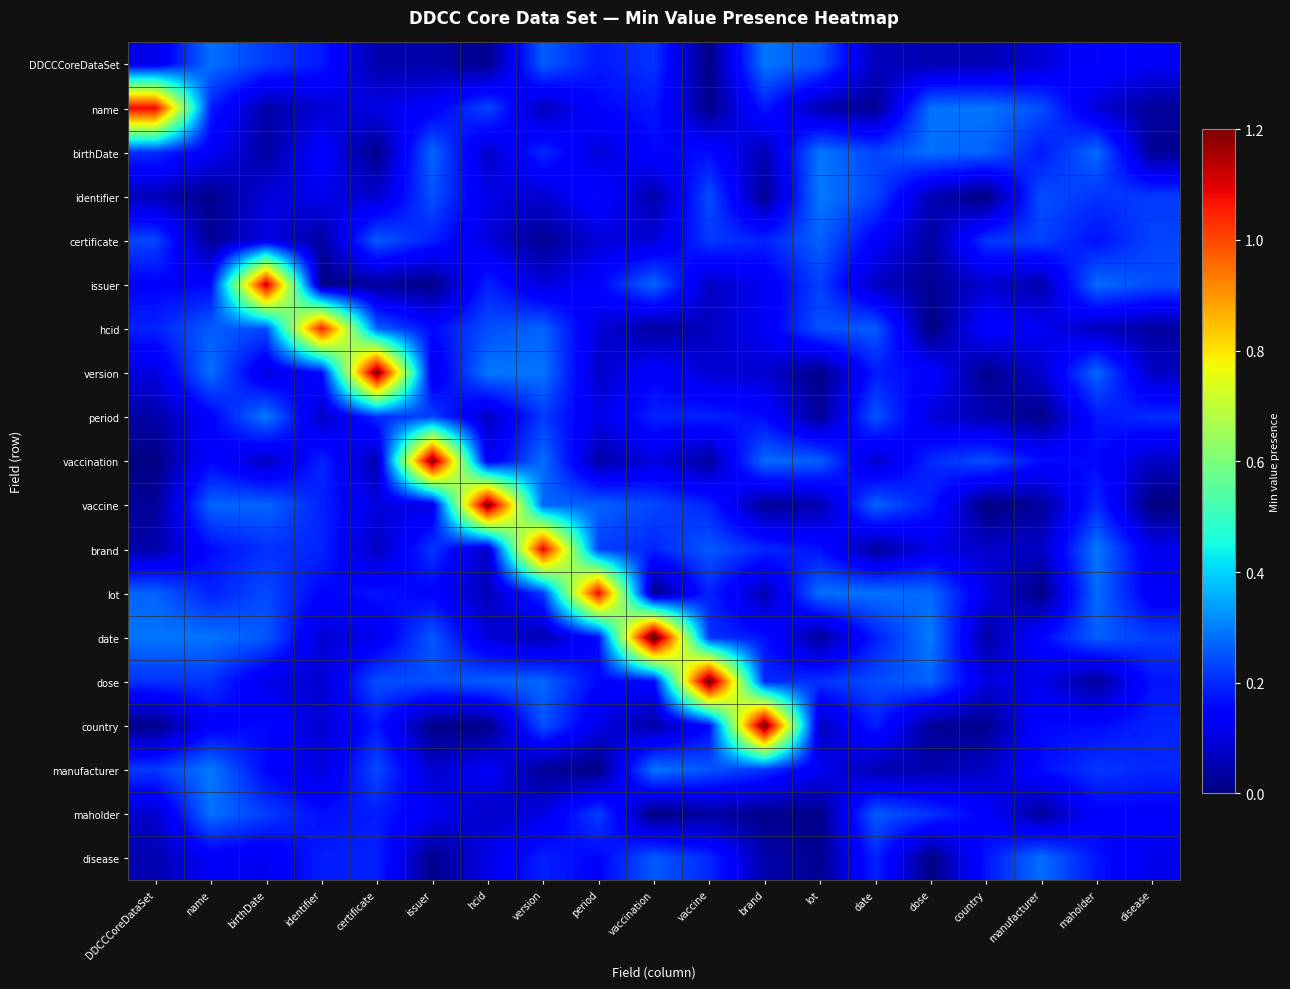

Reading right to left, what are all the values shown in this chart?

DDCCCoreDataSet: disease=0.1	maholder=0.2	manufacturer=0.1	country=0.1	dose=0.1	date=0.1	lot=0.2	brand=0.3	vaccine=0.0	vaccination=0.2	period=0.2	version=0.3	hcid=0.0	issuer=0.0	certificate=0.0	identifier=0.2	birthDate=0.2	name=0.3	DDCCCoreDataSet=0.1
name: disease=0.0	maholder=0.1	manufacturer=0.2	country=0.3	dose=0.3	date=0.0	lot=0.1	brand=0.2	vaccine=0.0	vaccination=0.2	period=0.2	version=0.1	hcid=0.2	issuer=0.1	certificate=0.1	identifier=0.1	birthDate=0.0	name=0.2	DDCCCoreDataSet=1.1
birthDate: disease=0.0	maholder=0.3	manufacturer=0.2	country=0.3	dose=0.3	date=0.2	lot=0.3	brand=0.1	vaccine=0.2	vaccination=0.2	period=0.1	version=0.2	hcid=0.1	issuer=0.3	certificate=0.0	identifier=0.1	birthDate=0.0	name=0.1	DDCCCoreDataSet=0.2
identifier: disease=0.2	maholder=0.2	manufacturer=0.2	country=0.0	dose=0.1	date=0.2	lot=0.3	brand=0.0	vaccine=0.2	vaccination=0.0	period=0.2	version=0.1	hcid=0.1	issuer=0.2	certificate=0.1	identifier=0.1	birthDate=0.1	name=0.0	DDCCCoreDataSet=0.1
certificate: disease=0.2	maholder=0.2	manufacturer=0.2	country=0.2	dose=0.0	date=0.1	lot=0.3	brand=0.2	vaccine=0.2	vaccination=0.1	period=0.1	version=0.0	hcid=0.1	issuer=0.2	certificate=0.3	identifier=0.0	birthDate=0.1	name=0.0	DDCCCoreDataSet=0.2
issuer: disease=0.2	maholder=0.3	manufacturer=0.0	country=0.1	dose=0.0	date=0.1	lot=0.2	brand=0.1	vaccine=0.1	vaccination=0.3	period=0.2	version=0.1	hcid=0.2	issuer=0.0	certificate=0.0	identifier=0.0	birthDate=1.1	name=0.2	DDCCCoreDataSet=0.1
hcid: disease=0.0	maholder=0.1	manufacturer=0.1	country=0.2	dose=0.0	date=0.3	lot=0.2	brand=0.1	vaccine=0.1	vaccination=0.0	period=0.1	version=0.3	hcid=0.2	issuer=0.2	certificate=0.3	identifier=1.1	birthDate=0.2	name=0.3	DDCCCoreDataSet=0.2
version: disease=0.1	maholder=0.3	manufacturer=0.1	country=0.0	dose=0.2	date=0.2	lot=0.0	brand=0.1	vaccine=0.1	vaccination=0.1	period=0.1	version=0.3	hcid=0.3	issuer=0.1	certificate=1.2	identifier=0.2	birthDate=0.1	name=0.3	DDCCCoreDataSet=0.1
period: disease=0.2	maholder=0.2	manufacturer=0.0	country=0.1	dose=0.1	date=0.3	lot=0.0	brand=0.2	vaccine=0.2	vaccination=0.2	period=0.1	version=0.2	hcid=0.1	issuer=0.2	certificate=0.2	identifier=0.1	birthDate=0.3	name=0.1	DDCCCoreDataSet=0.0
vaccination: disease=0.1	maholder=0.2	manufacturer=0.2	country=0.2	dose=0.2	date=0.1	lot=0.3	brand=0.3	vaccine=0.0	vaccination=0.1	period=0.0	version=0.3	hcid=0.1	issuer=1.2	certificate=0.1	identifier=0.2	birthDate=0.1	name=0.2	DDCCCoreDataSet=0.0
vaccine: disease=0.0	maholder=0.2	manufacturer=0.0	country=0.0	dose=0.2	date=0.3	lot=0.0	brand=0.0	vaccine=0.2	vaccination=0.2	period=0.3	version=0.3	hcid=1.2	issuer=0.1	certificate=0.1	identifier=0.2	birthDate=0.3	name=0.3	DDCCCoreDataSet=0.0
brand: disease=0.1	maholder=0.3	manufacturer=0.1	country=0.1	dose=0.1	date=0.0	lot=0.2	brand=0.2	vaccine=0.3	vaccination=0.2	period=0.2	version=1.1	hcid=0.1	issuer=0.2	certificate=0.1	identifier=0.2	birthDate=0.2	name=0.2	DDCCCoreDataSet=0.0
lot: disease=0.1	maholder=0.3	manufacturer=0.0	country=0.1	dose=0.3	date=0.3	lot=0.3	brand=0.1	vaccine=0.2	vaccination=0.0	period=1.1	version=0.2	hcid=0.1	issuer=0.1	certificate=0.2	identifier=0.2	birthDate=0.2	name=0.2	DDCCCoreDataSet=0.3
date: disease=0.2	maholder=0.3	manufacturer=0.2	country=0.0	dose=0.3	date=0.2	lot=0.0	brand=0.2	vaccine=0.2	vaccination=1.3	period=0.2	version=0.1	hcid=0.1	issuer=0.3	certificate=0.1	identifier=0.1	birthDate=0.3	name=0.3	DDCCCoreDataSet=0.3
dose: disease=0.2	maholder=0.0	manufacturer=0.1	country=0.1	dose=0.3	date=0.2	lot=0.2	brand=0.2	vaccine=1.2	vaccination=0.2	period=0.2	version=0.3	hcid=0.3	issuer=0.2	certificate=0.2	identifier=0.1	birthDate=0.1	name=0.2	DDCCCoreDataSet=0.2
country: disease=0.2	maholder=0.2	manufacturer=0.2	country=0.0	dose=0.0	date=0.2	lot=0.1	brand=1.2	vaccine=0.2	vaccination=0.0	period=0.1	version=0.2	hcid=0.0	issuer=0.0	certificate=0.2	identifier=0.1	birthDate=0.2	name=0.1	DDCCCoreDataSet=0.0
manufacturer: disease=0.2	maholder=0.2	manufacturer=0.2	country=0.1	dose=0.0	date=0.1	lot=0.1	brand=0.2	vaccine=0.3	vaccination=0.3	period=0.0	version=0.0	hcid=0.1	issuer=0.1	certificate=0.2	identifier=0.1	birthDate=0.2	name=0.3	DDCCCoreDataSet=0.2
maholder: disease=0.1	maholder=0.1	manufacturer=0.0	country=0.1	dose=0.2	date=0.3	lot=0.0	brand=0.0	vaccine=0.0	vaccination=0.0	period=0.2	version=0.1	hcid=0.1	issuer=0.1	certificate=0.2	identifier=0.2	birthDate=0.2	name=0.3	DDCCCoreDataSet=0.1
disease: disease=0.1	maholder=0.2	manufacturer=0.3	country=0.2	dose=0.0	date=0.2	lot=0.0	brand=0.0	vaccine=0.2	vaccination=0.3	period=0.2	version=0.2	hcid=0.1	issuer=0.0	certificate=0.2	identifier=0.2	birthDate=0.1	name=0.1	DDCCCoreDataSet=0.1